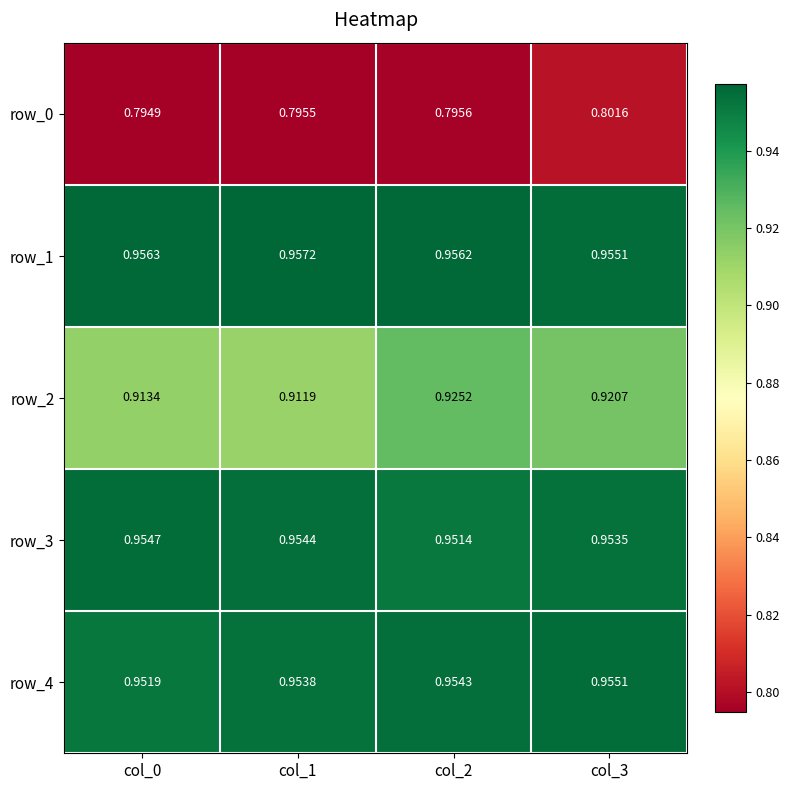

Where is row_3 nearest to the value 0?

col_2